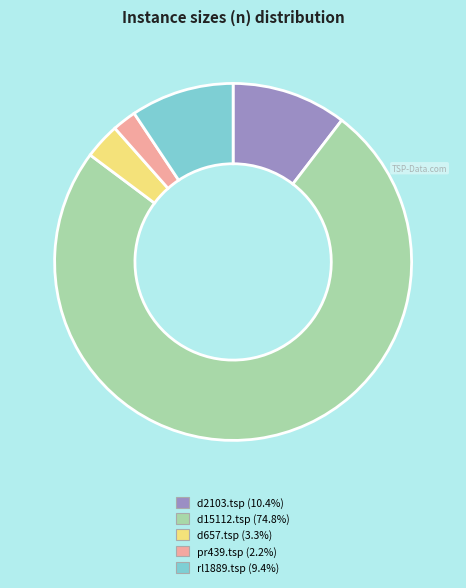

Is there any slice that represents more than half of the pie?

Yes